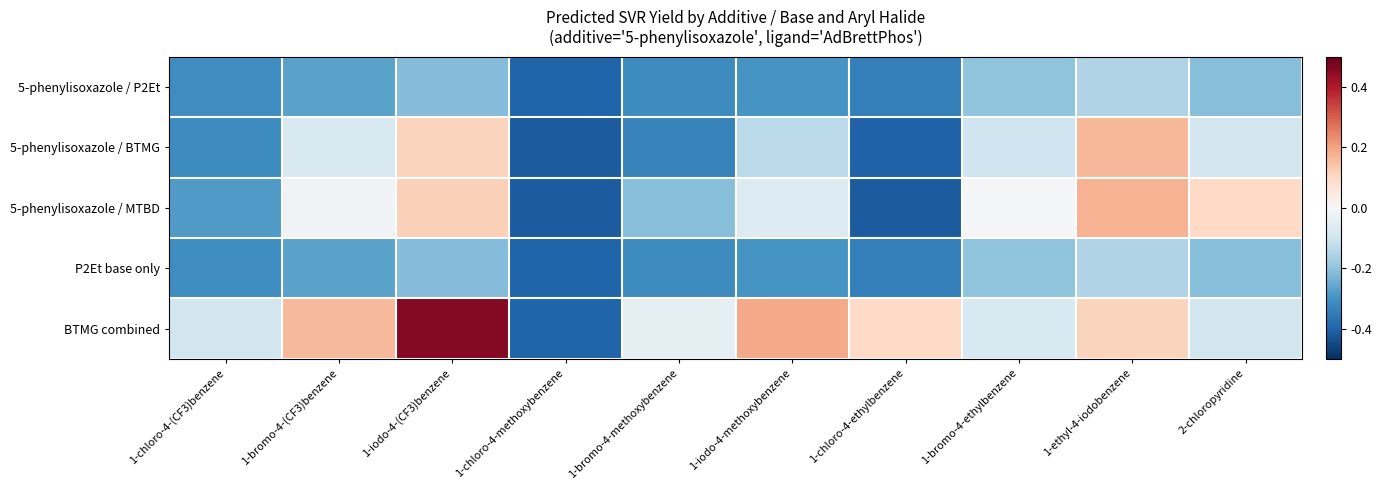

At how many categories does at least one series exceed 0?

6